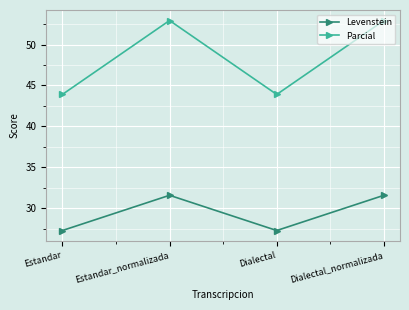

At Dialectal_normalizada, list the series in order from smallest to largest.

Levenstein, Parcial